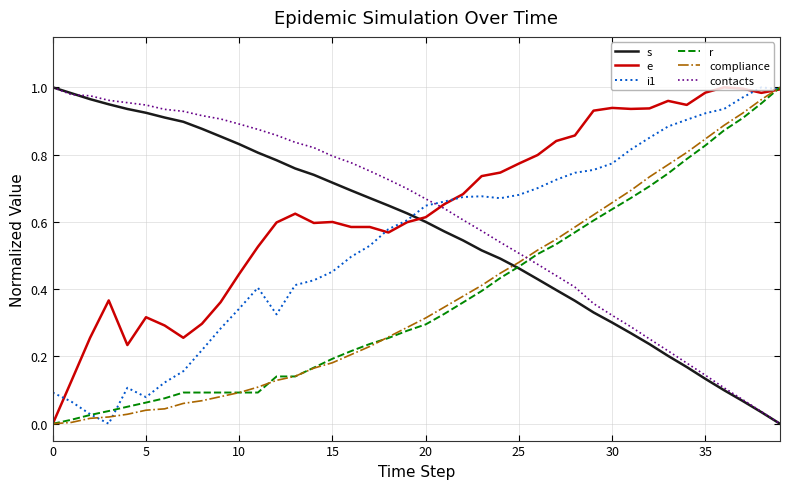

Which series ends up on top after the final intersection of s and e?

e